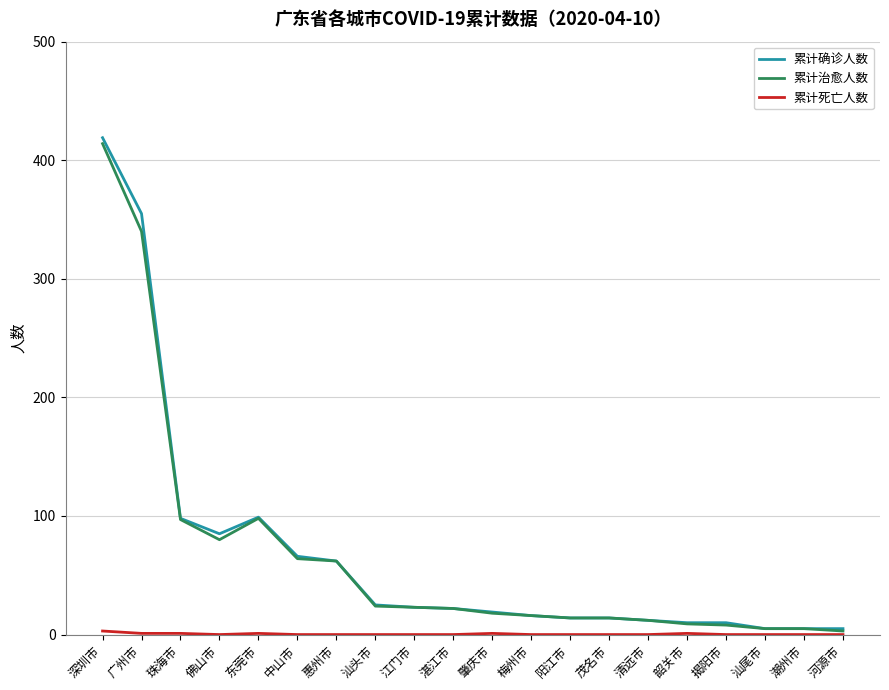

What is the greatest value displayed?

419